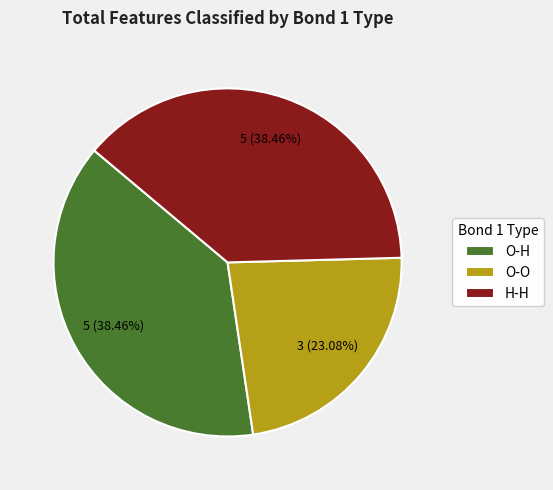

Count the number of slices in the pie.

3